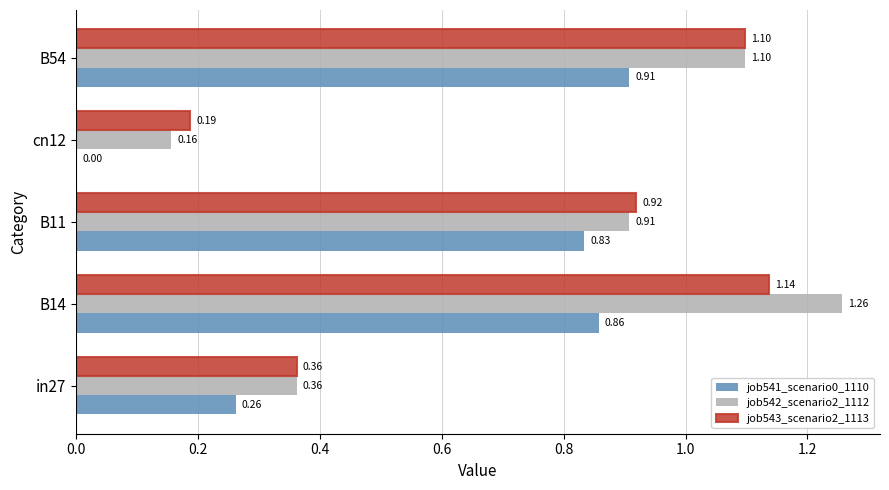

Between B14 and B54, which series saw the biggest shift?

job542_scenario2_1112